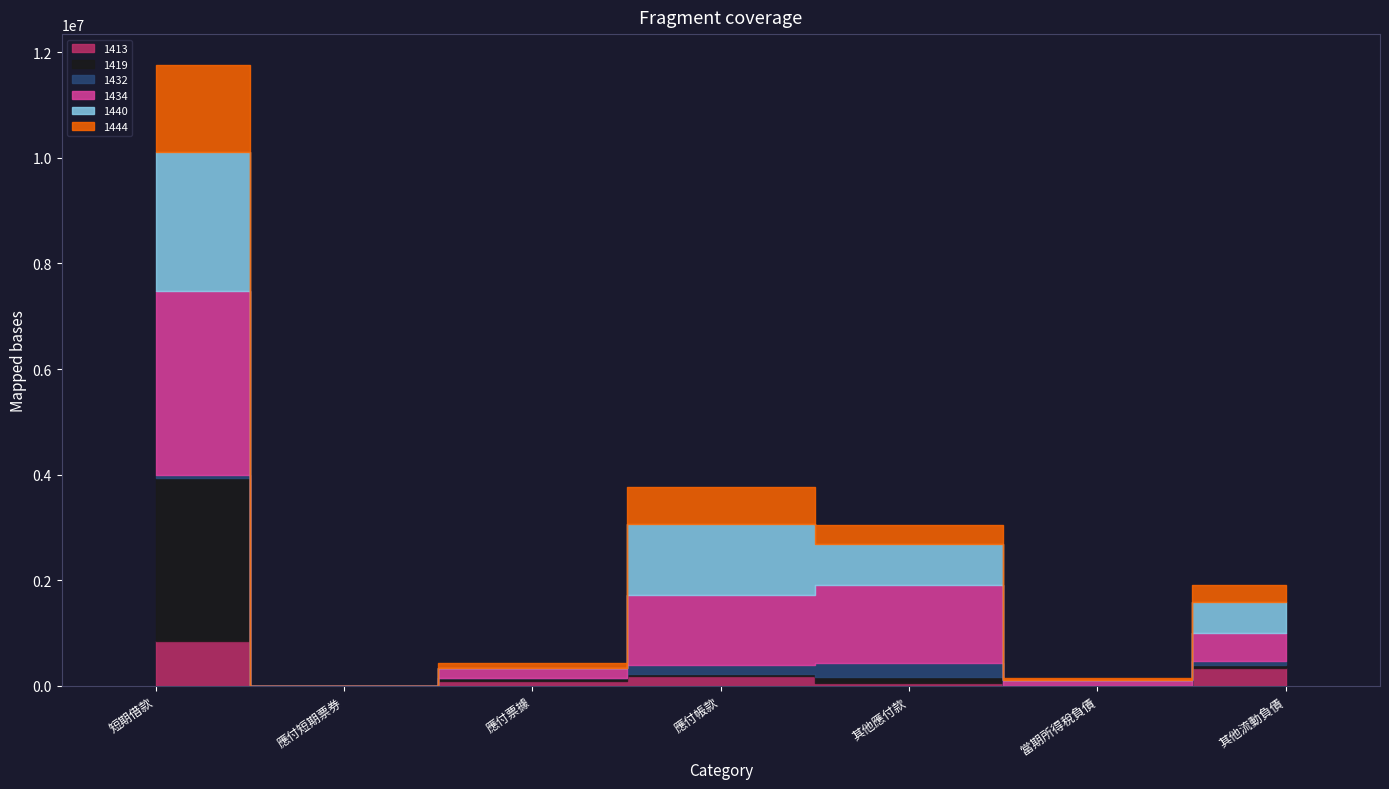

Does the chart display data point markers on the line(s)?

No